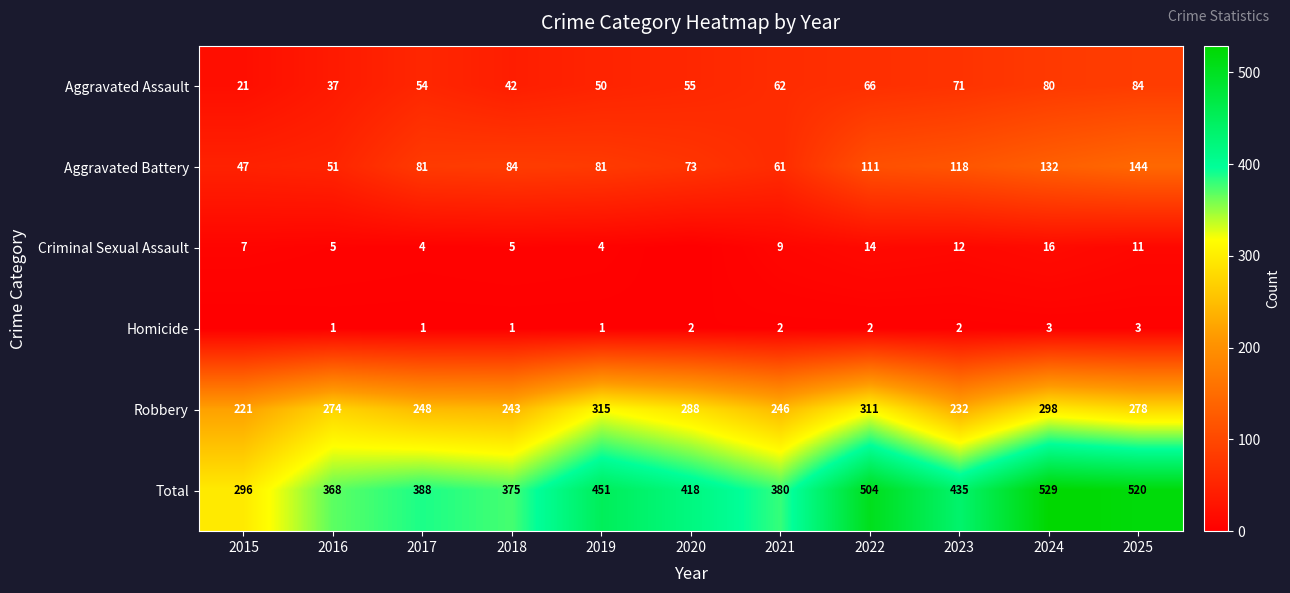

What value does the Aggravated Battery series have at 2016?

51